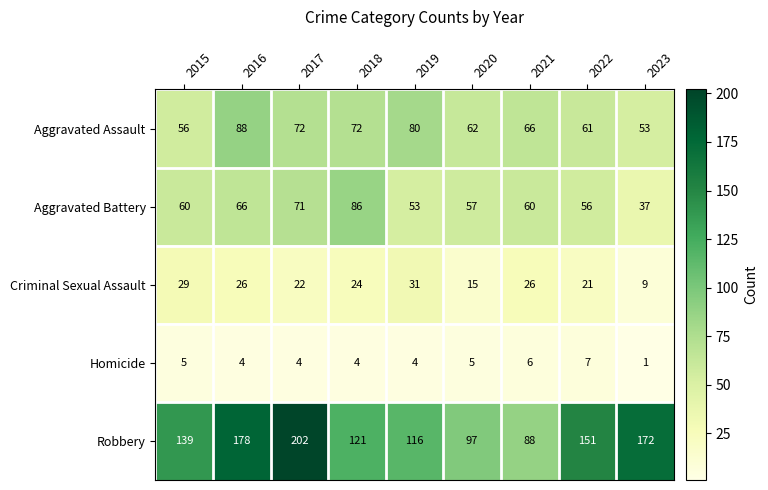

Which series has the widest spread of values?

Robbery